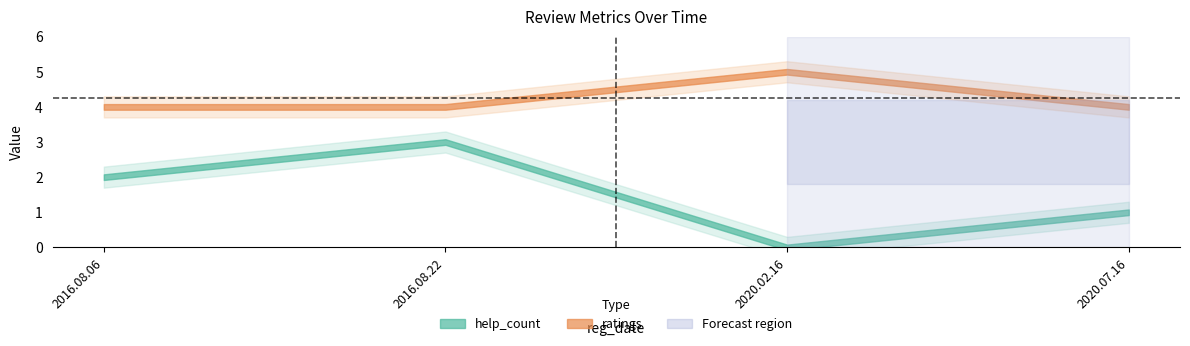

Is the value of help_count at 2020.02.16 greater than the value of ratings at 2020.07.16?

No